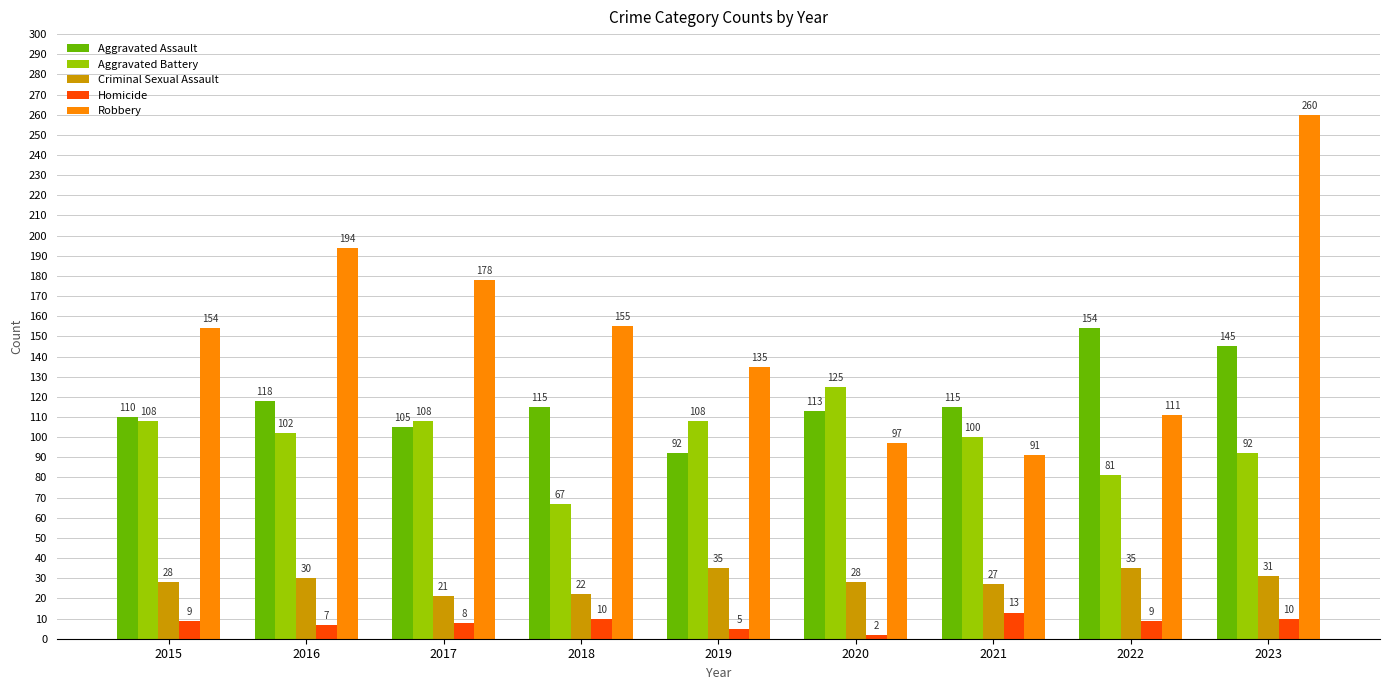

Is it true that Robbery equals 111 at 2017?

False